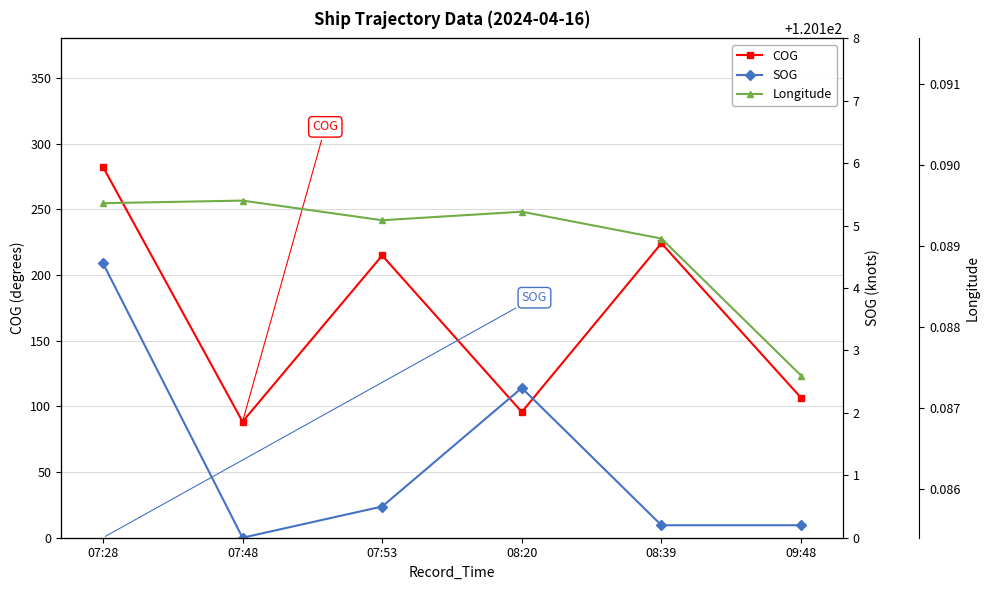

True or false: Longitude has more than 1 points higher than both neighbors.

True